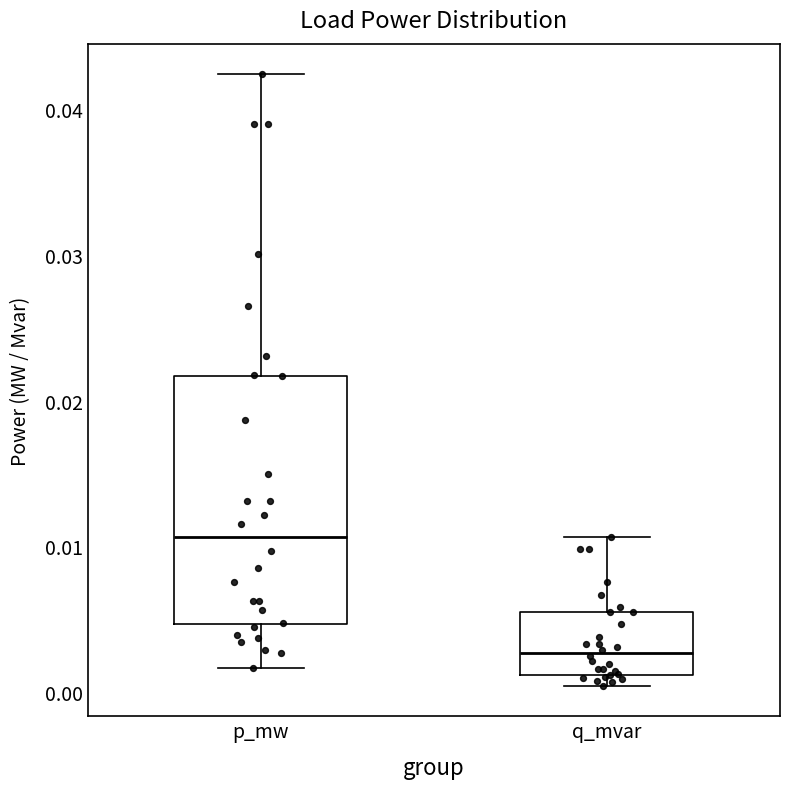

Reading left to right, transcribe this box plot: for each box, give where its median line is, the range the box spans, and where its two whiskers end, as read against the y-axis. The values are not printed on the chart, so give them approximately, as read against the axis.

p_mw: median 0.011, box 0.005 to 0.022, whiskers 0.002 to 0.042
q_mvar: median 0.003, box 0.001 to 0.005, whiskers 0.000 to 0.011